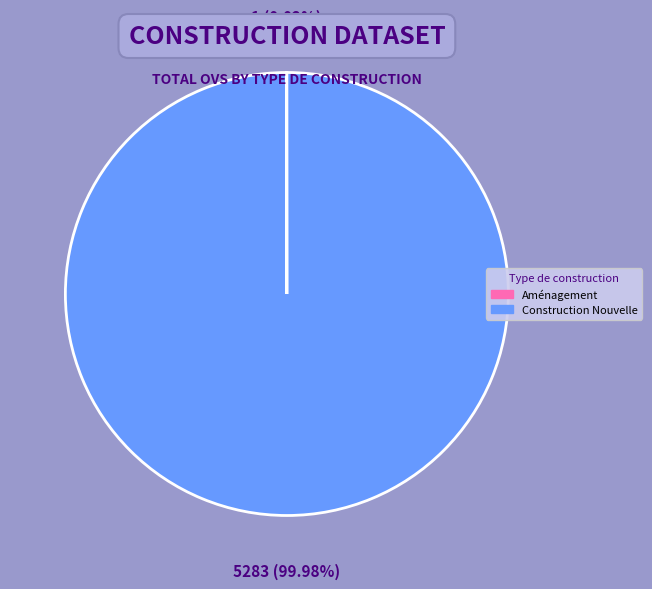

To the nearest percent, what is the average slice percentage?

50%